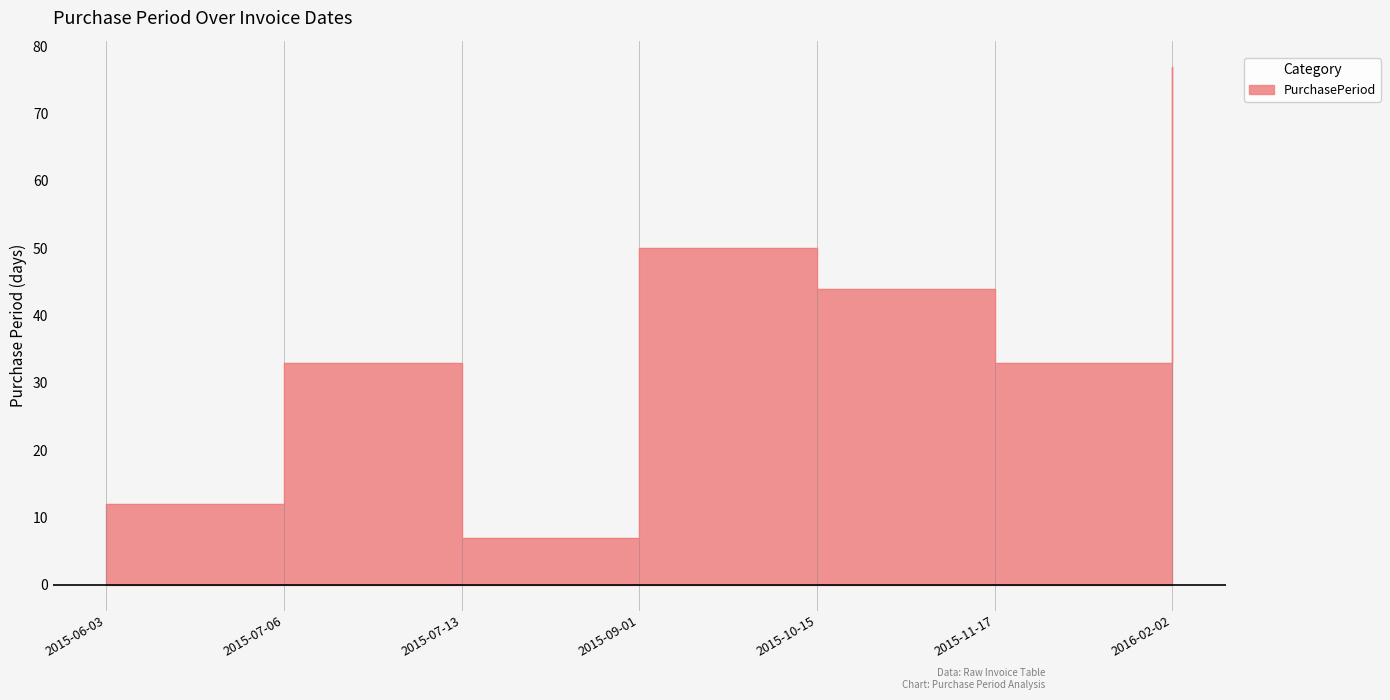

How many values are below 33?

2